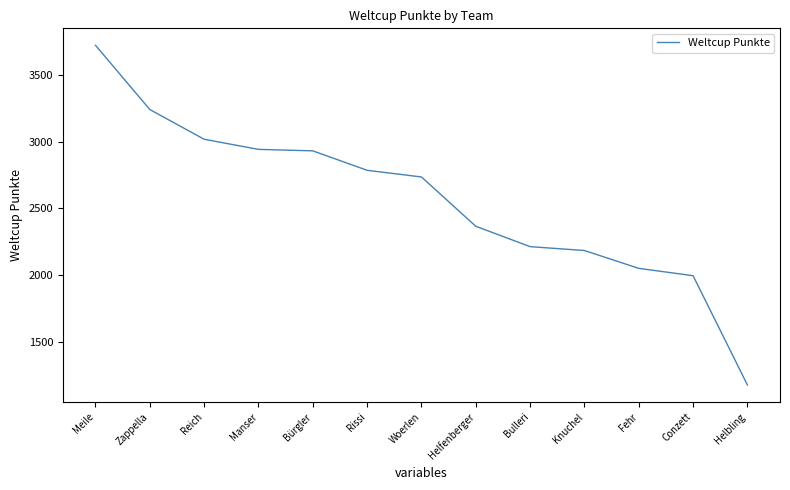

What is the change in value from Meile to Fehr?

-1674